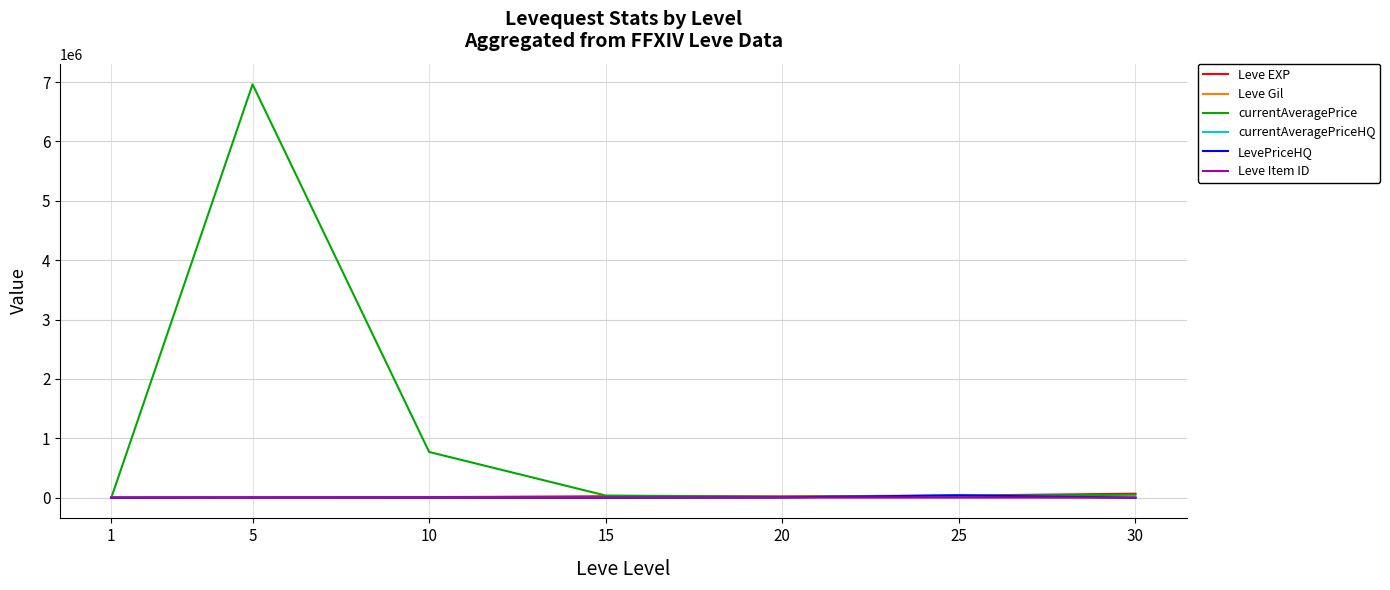

Where is Leve EXP nearest to the value 34180?

25